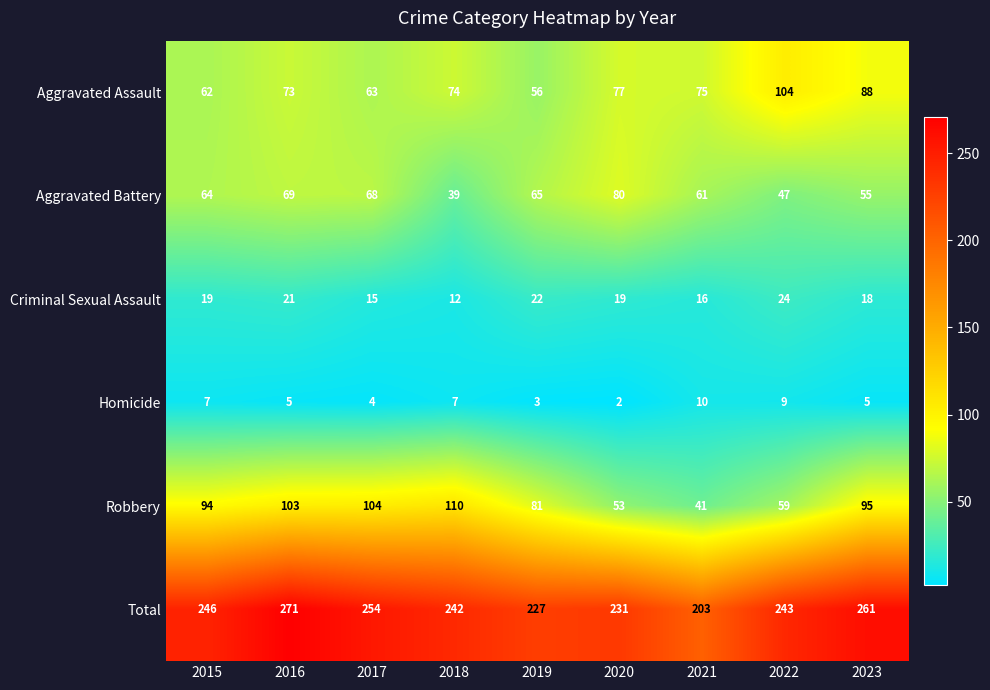

Rank the series by their maximum value, from lowest to highest.

Homicide, Criminal Sexual Assault, Aggravated Battery, Aggravated Assault, Robbery, Total